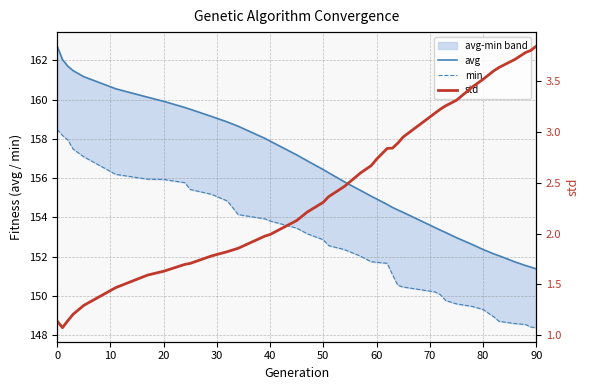

What is the value of the min point at the 1st from the left?

158.5